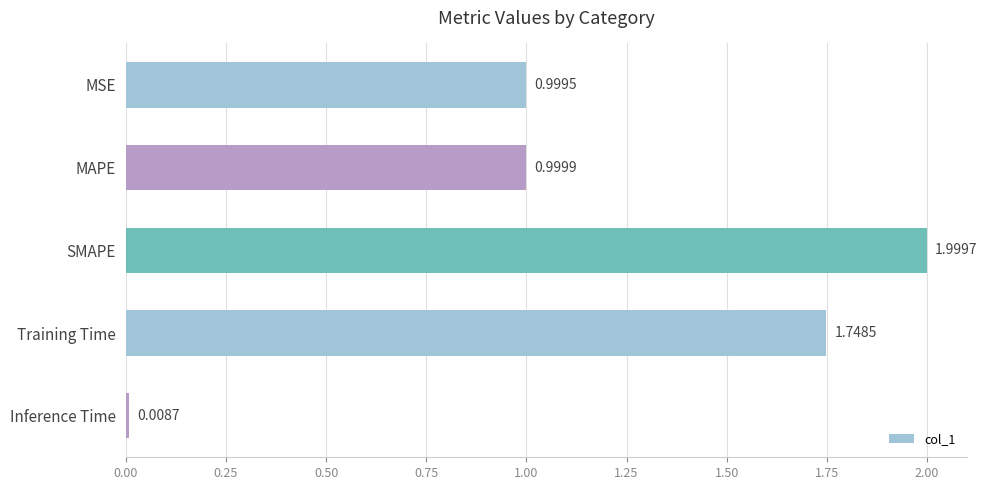

What is the ratio of the value at MAPE to the value at SMAPE?

0.5